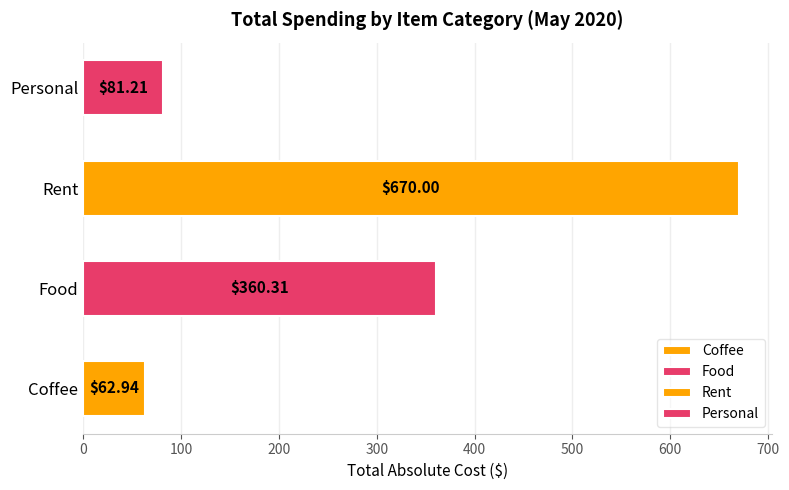

List the labels in order of value, smallest first.

Coffee, Personal, Food, Rent